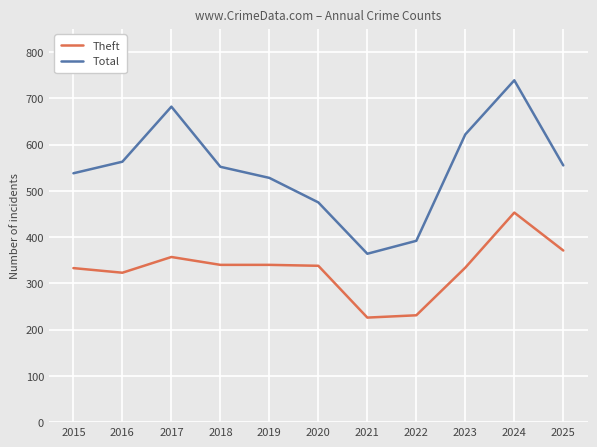

What value does the Theft series have at 2015, to the nearest 5?

335